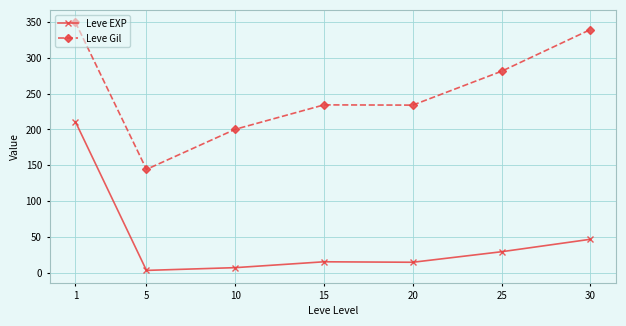

Which series has the widest spread of values?

Leve EXP